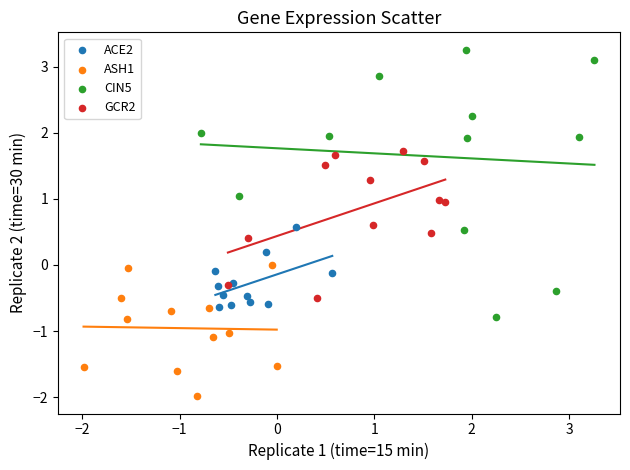

Which series contains the lowest Y value?

ASH1